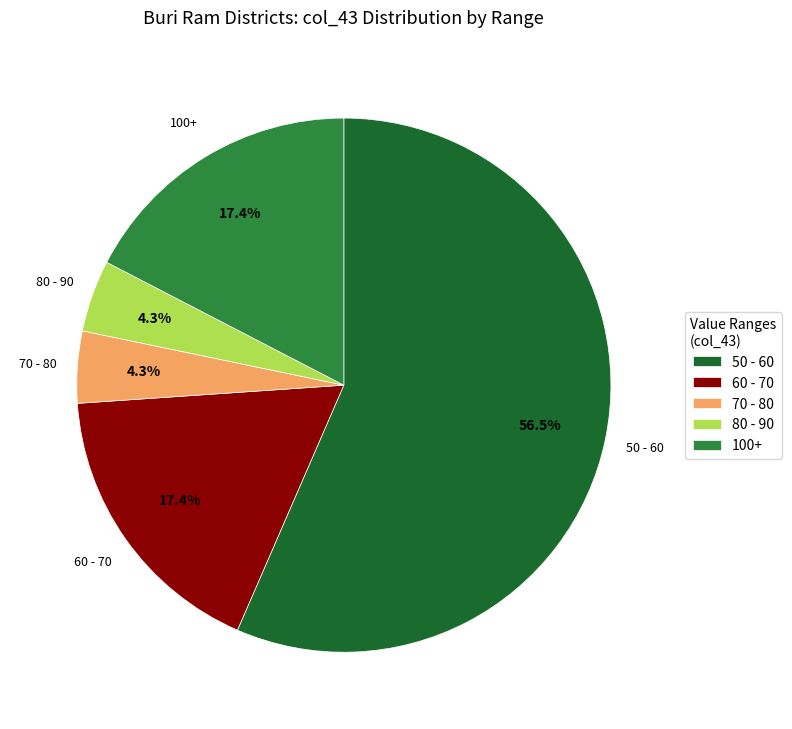

Between 100+ and 80 - 90, which is larger?

100+